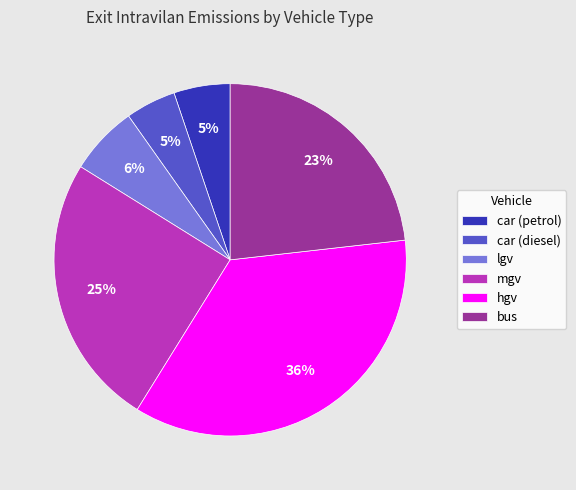

Between mgv and car (diesel), which is larger?

mgv